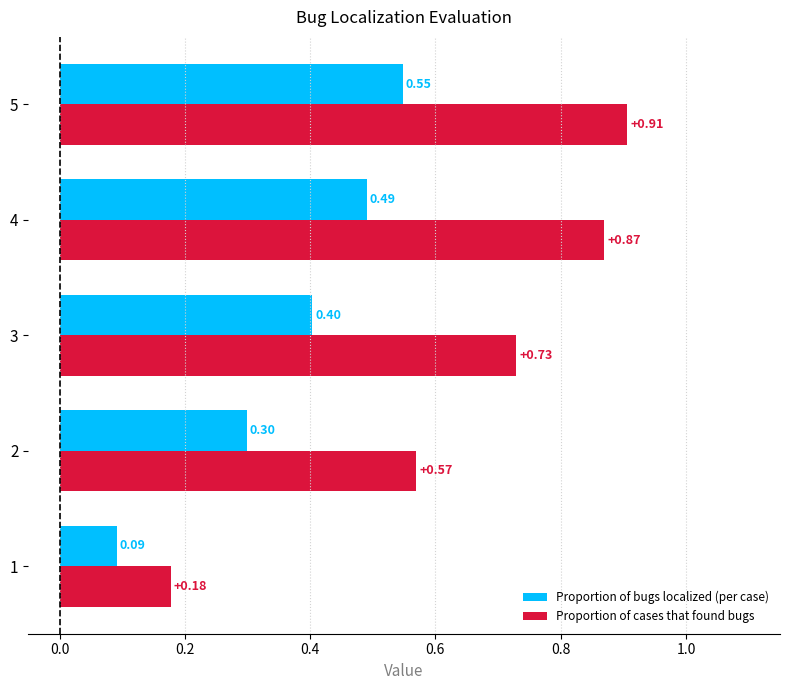

List the series in order of their overall mean, highest first.

Proportion of cases that found bugs, Proportion of bugs localized (per case)